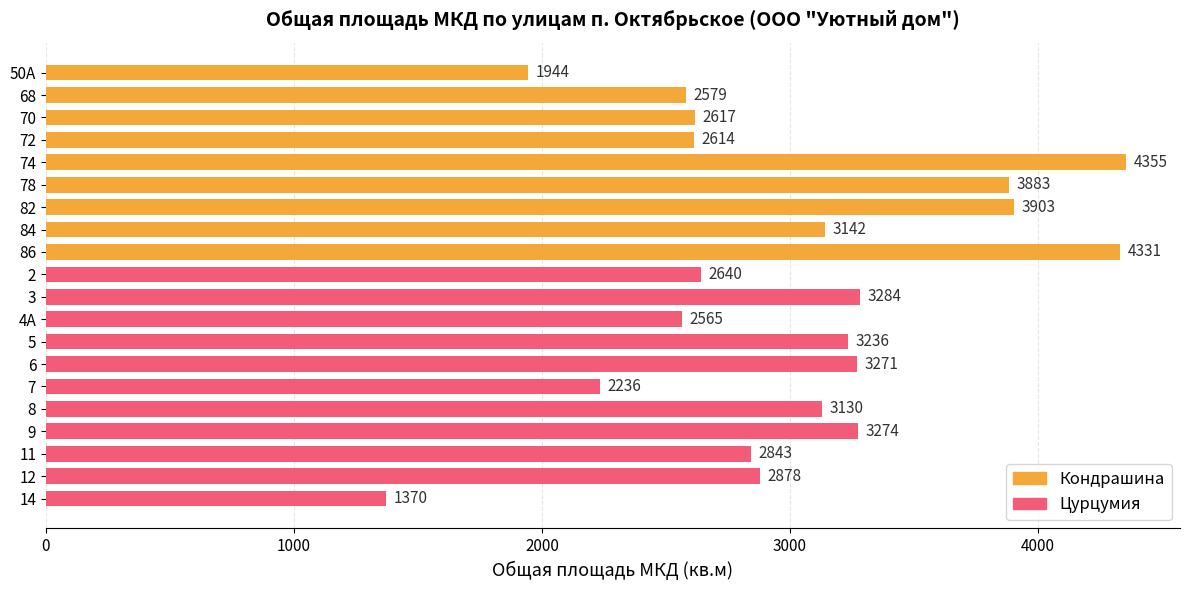

What is the average value?

3005